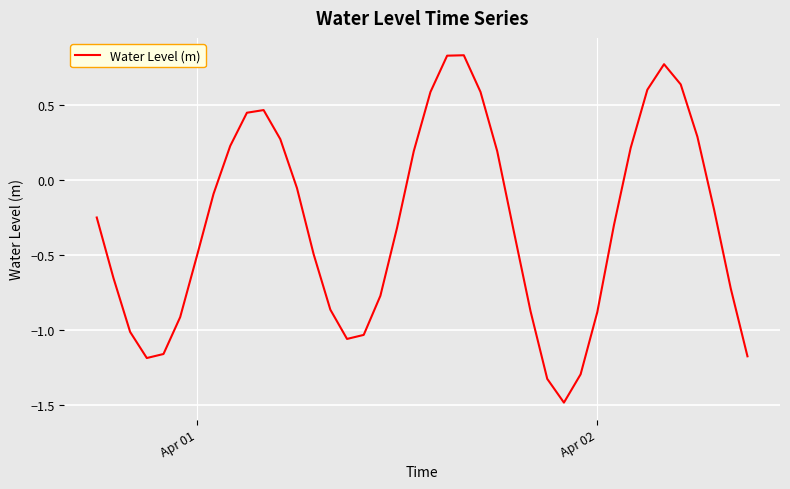

What is the minimum value shown in the chart?

-1.5